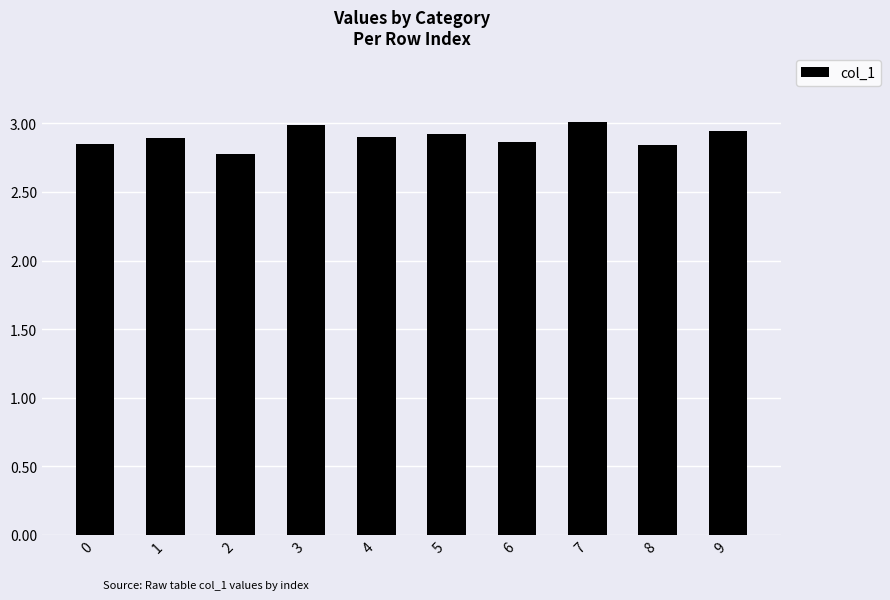

How many bars are there in total?

10